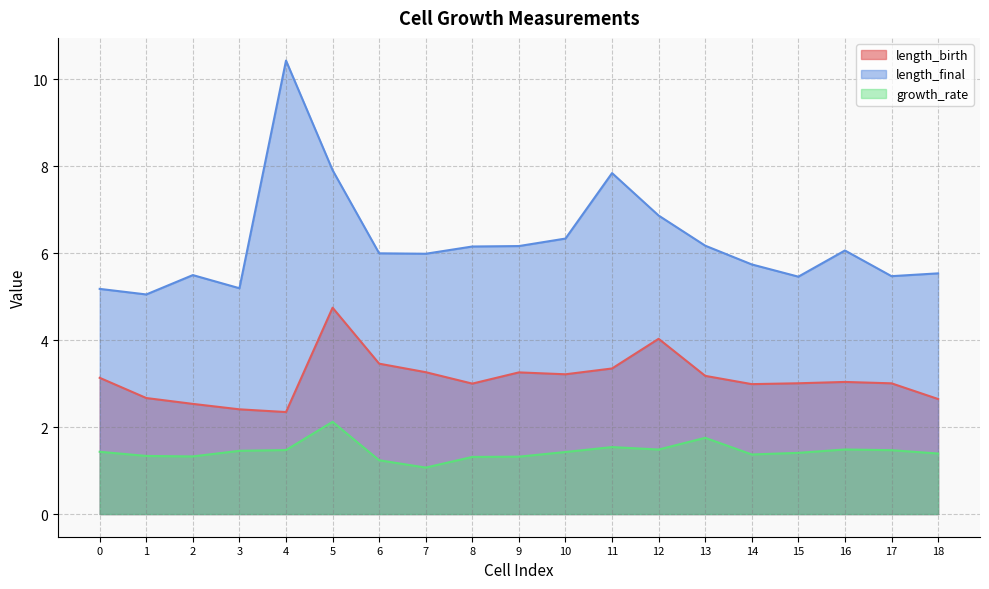

What is the maximum value shown in the chart?

10.4